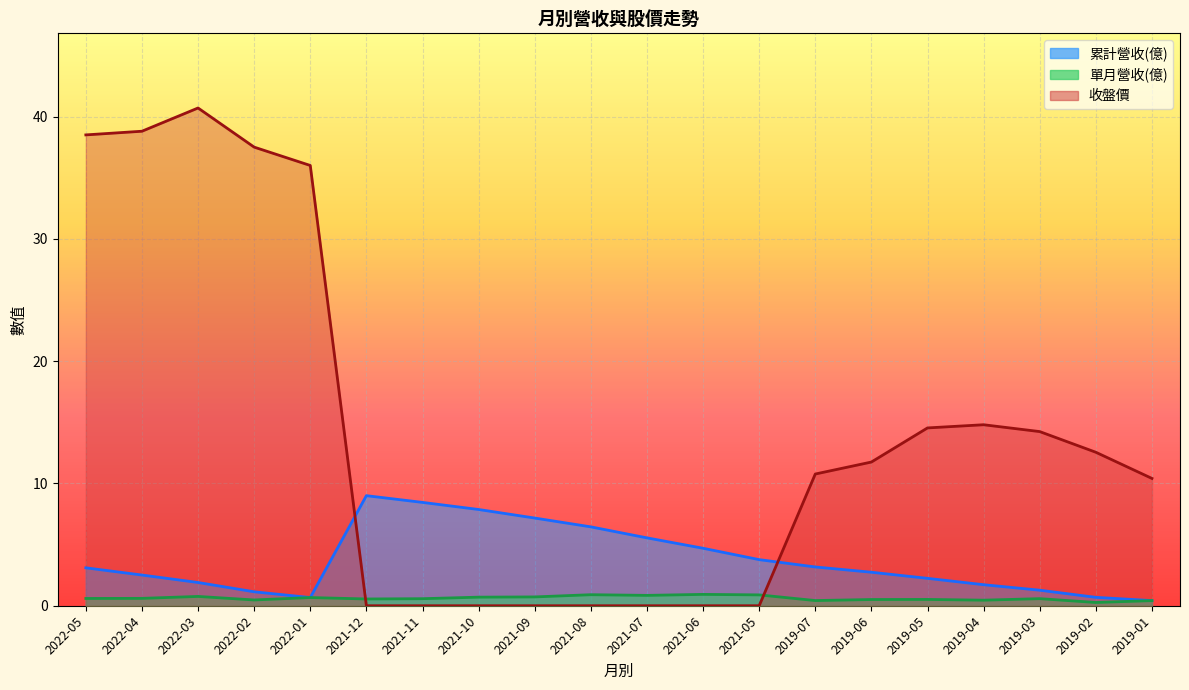

Is the value of 收盤價 at 2019-05 greater than the value of 累計營收(億) at 2022-04?

Yes